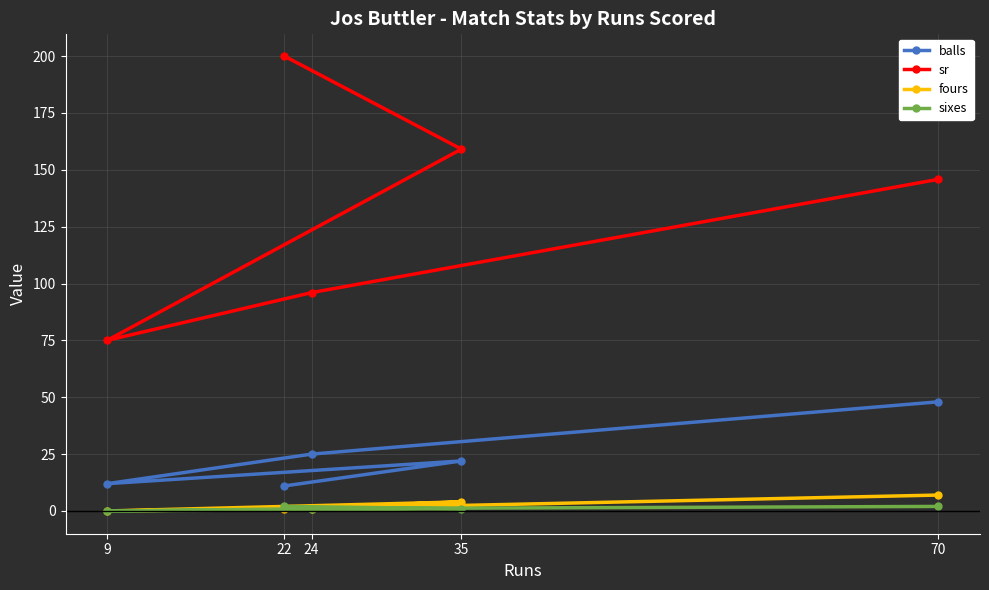

What is the spread (max minus min) of values at 9?

75.0